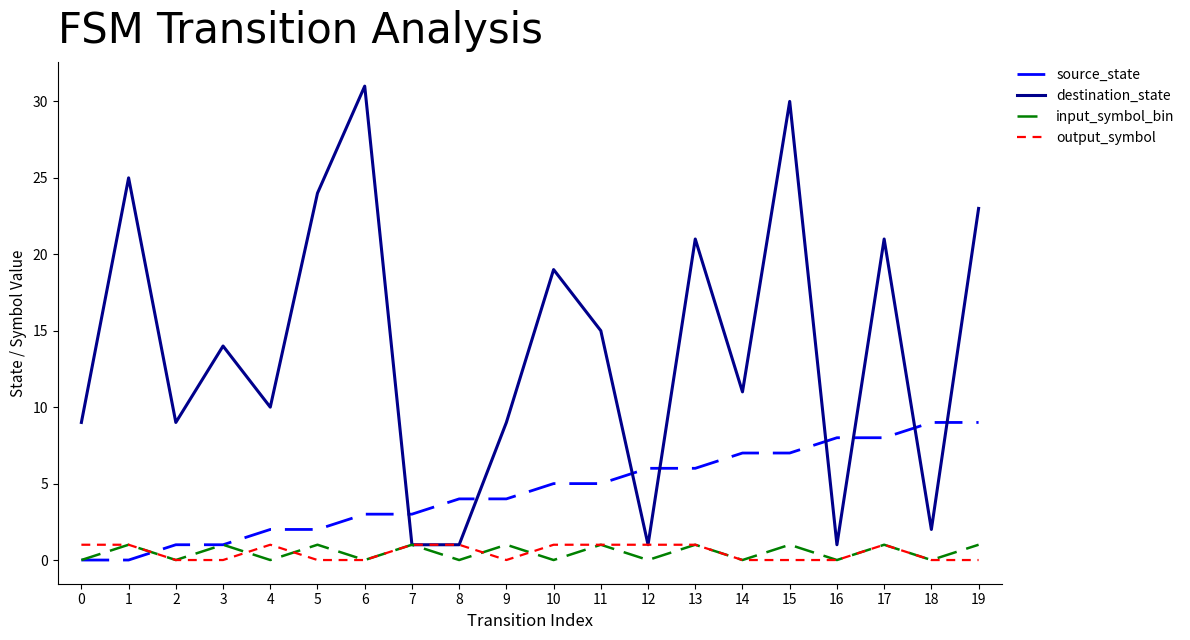

Reading left to right, list all the values displayed in this chart.

source_state: 0=0	1=0	2=1	3=1	4=2	5=2	6=3	7=3	8=4	9=4	10=5	11=5	12=6	13=6	14=7	15=7	16=8	17=8	18=9	19=9
destination_state: 0=9	1=25	2=9	3=14	4=10	5=24	6=31	7=1	8=1	9=9	10=19	11=15	12=1	13=21	14=11	15=30	16=1	17=21	18=2	19=23
input_symbol_bin: 0=0	1=1	2=0	3=1	4=0	5=1	6=0	7=1	8=0	9=1	10=0	11=1	12=0	13=1	14=0	15=1	16=0	17=1	18=0	19=1
output_symbol: 0=1	1=1	2=0	3=0	4=1	5=0	6=0	7=1	8=1	9=0	10=1	11=1	12=1	13=1	14=0	15=0	16=0	17=1	18=0	19=0